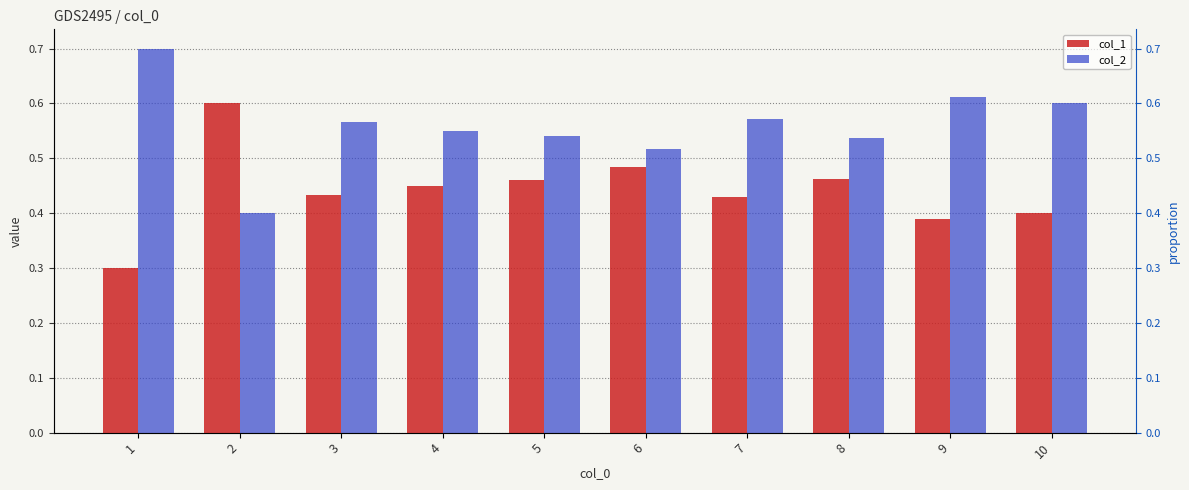

What is the value of the col_1 bar at the 3rd from the left?

0.4